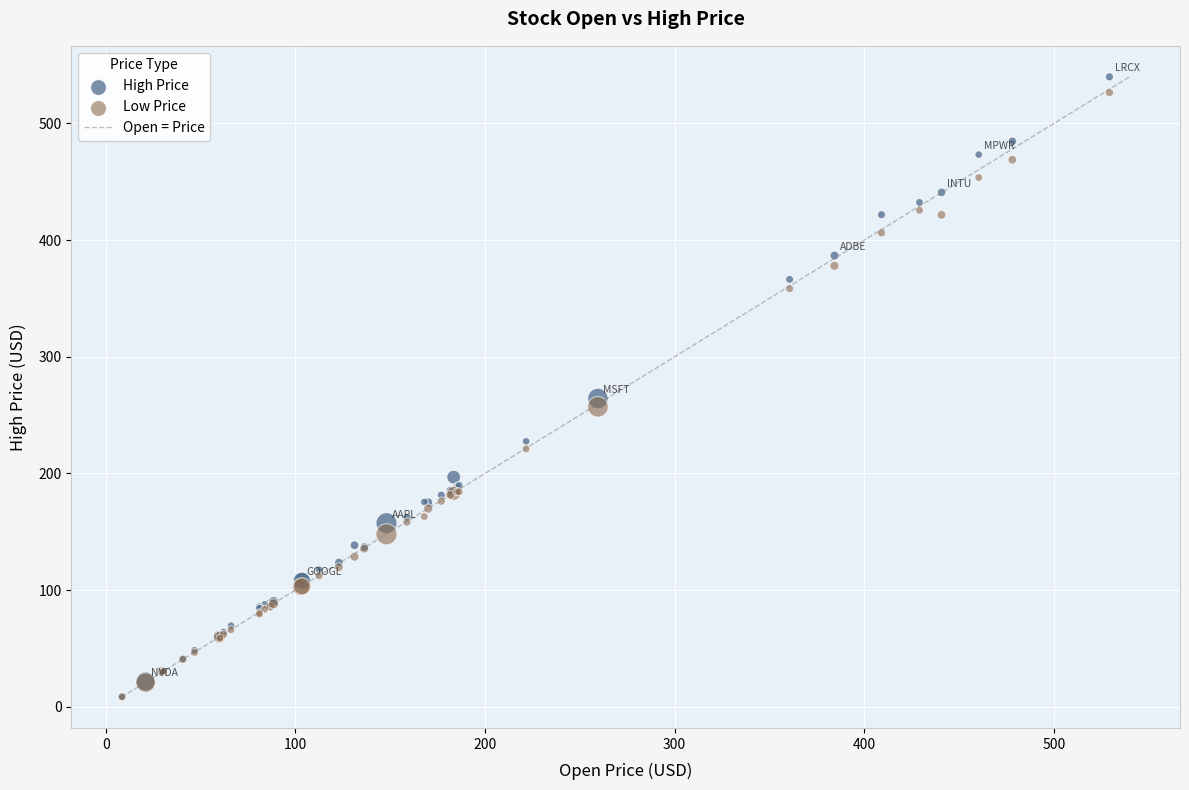

Which series contains the highest Y value?

High Price